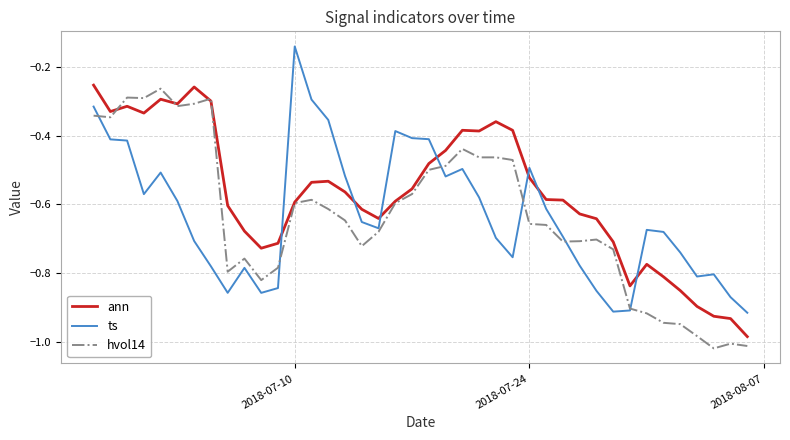

True or false: ann and ts intersect in this chart.

True